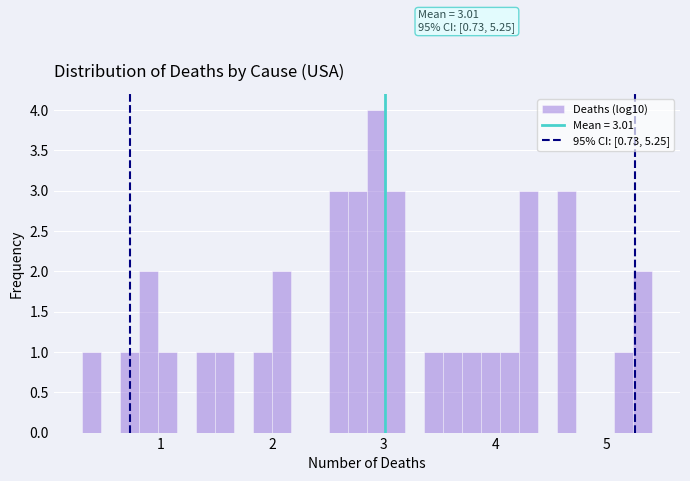

Read against the x-axis, roughly where is the centre of the tallest bar?

2.9